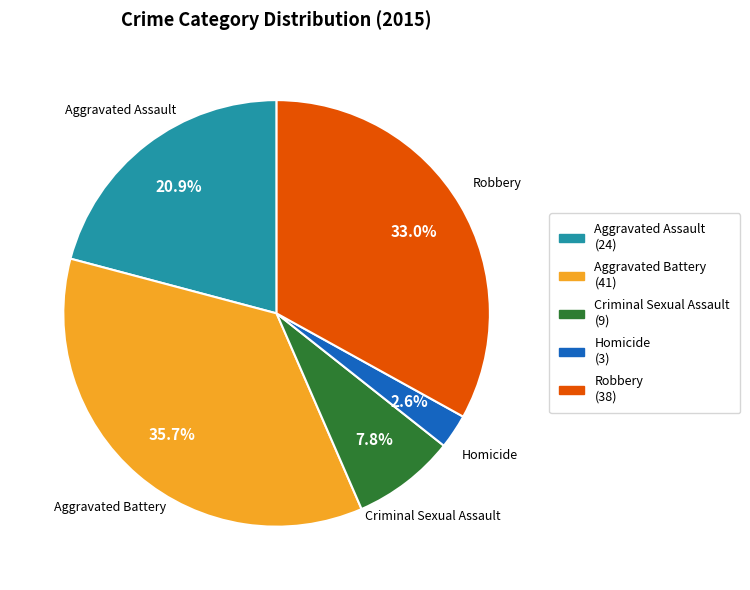

Which has a higher value, Robbery or Aggravated Assault?

Robbery